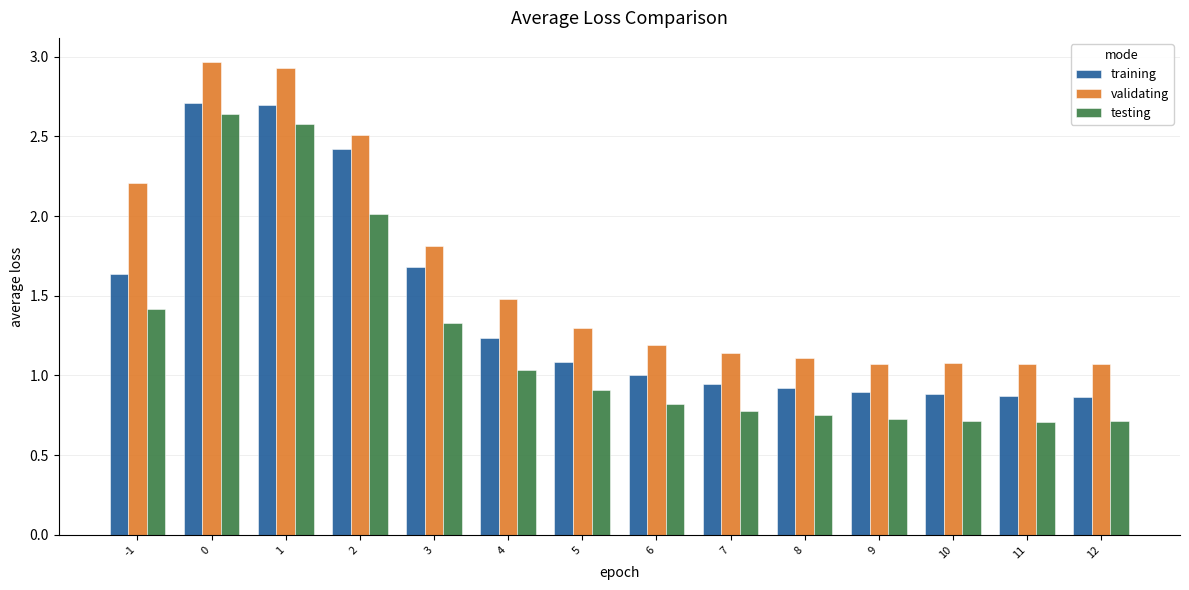

How many series are shown in this chart?

3